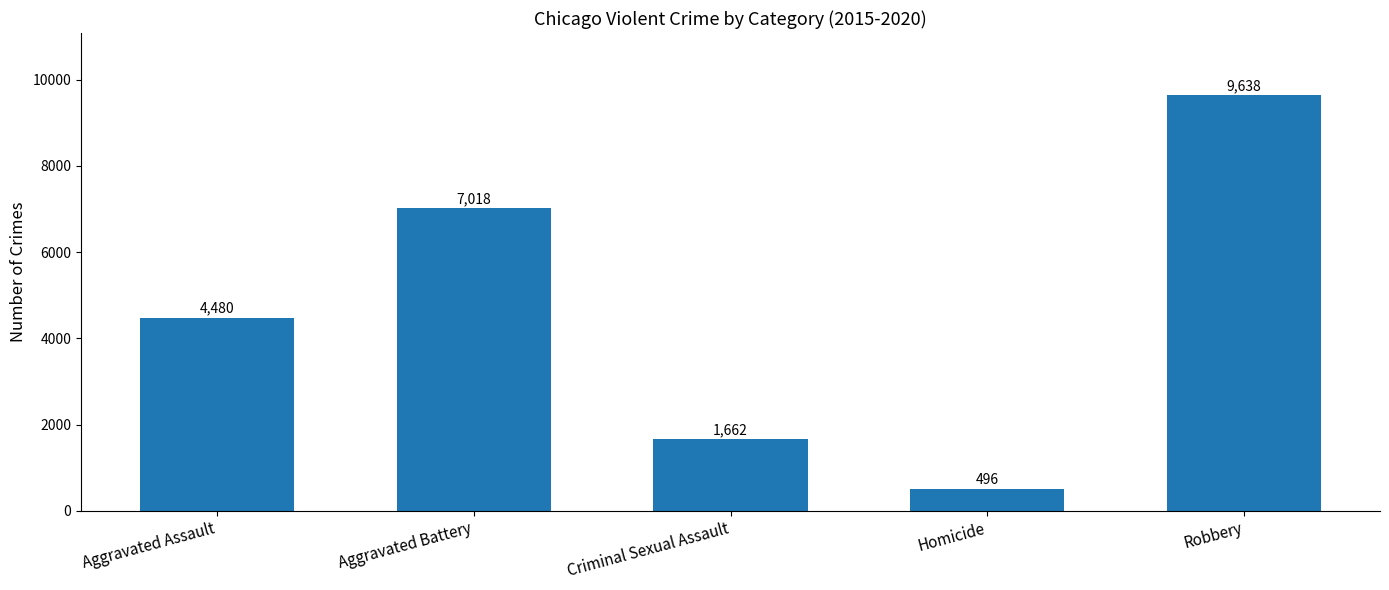

What is the change in value from Homicide to Robbery?

+9142